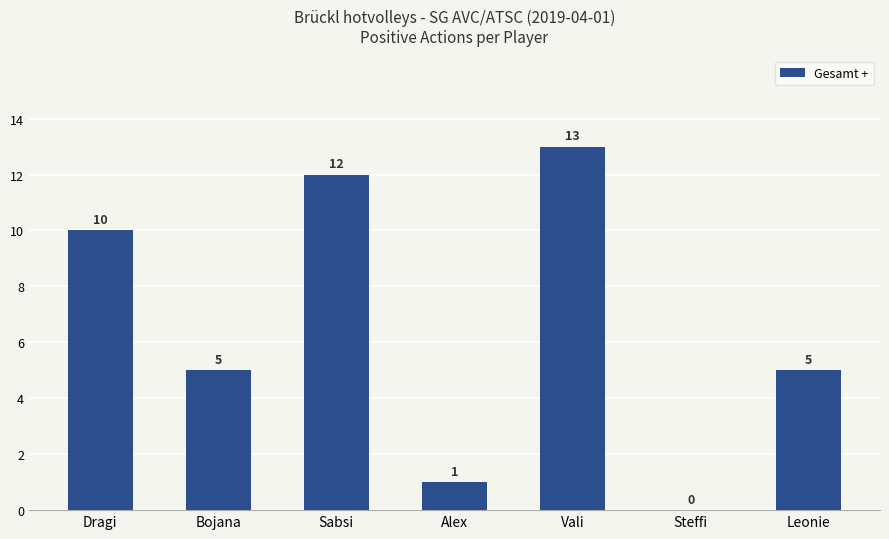

Are the bars horizontal?

No